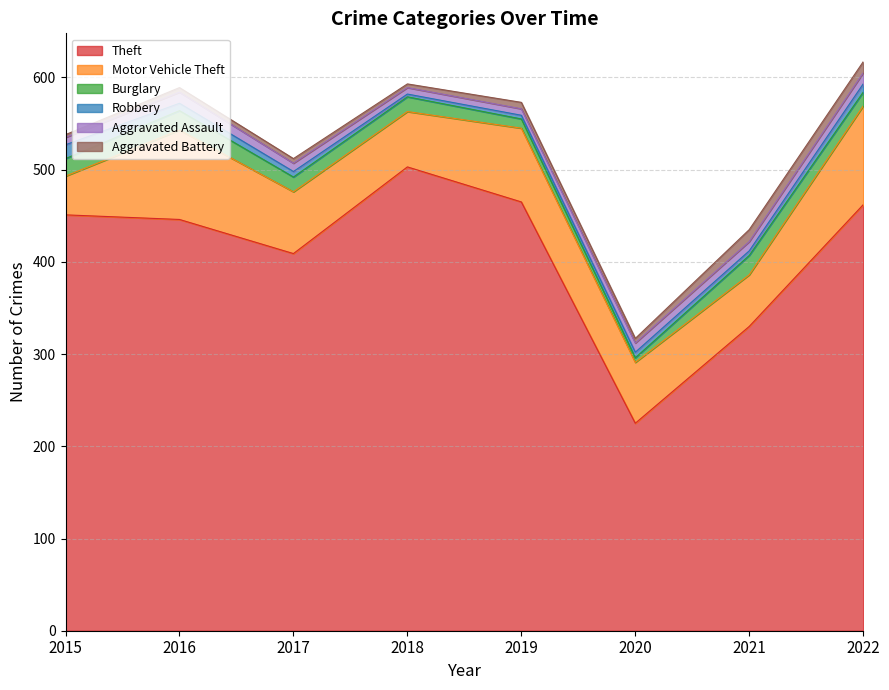

Is it true that Aggravated Battery equals 20 at 2021?

False